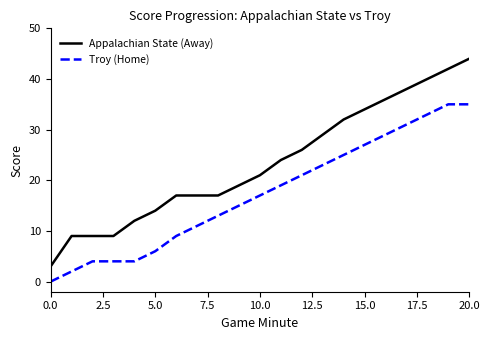

Does the chart have visible grid lines?

No